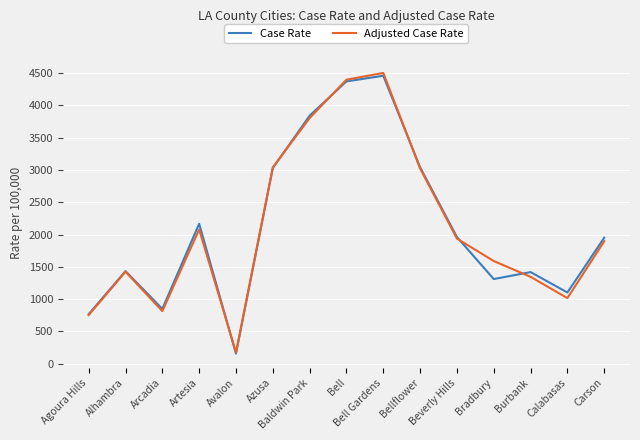

Count the number of data series in this chart.

2